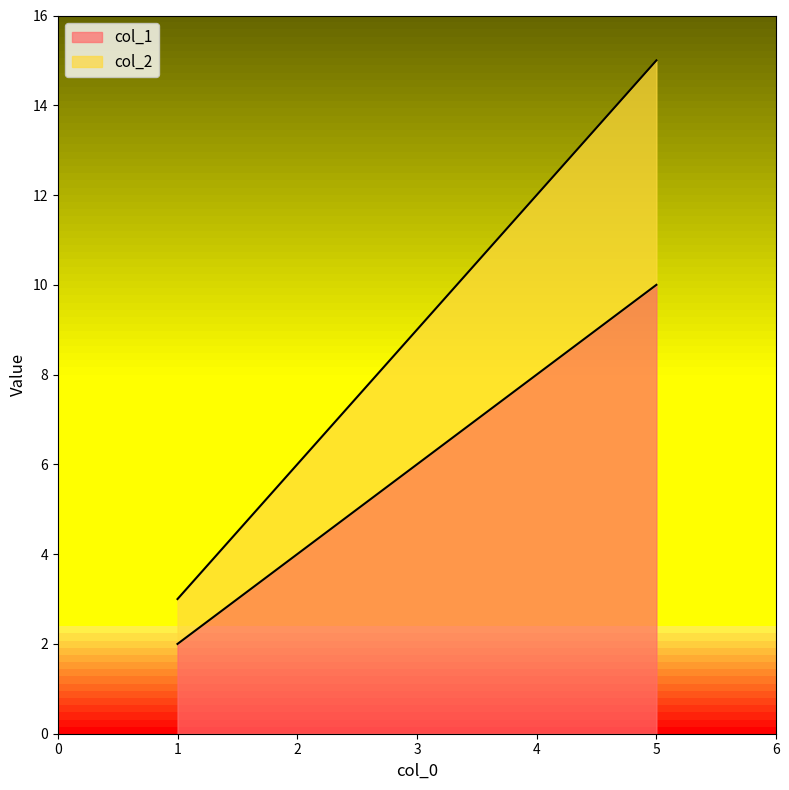

Which category has the lowest value across all series?

1